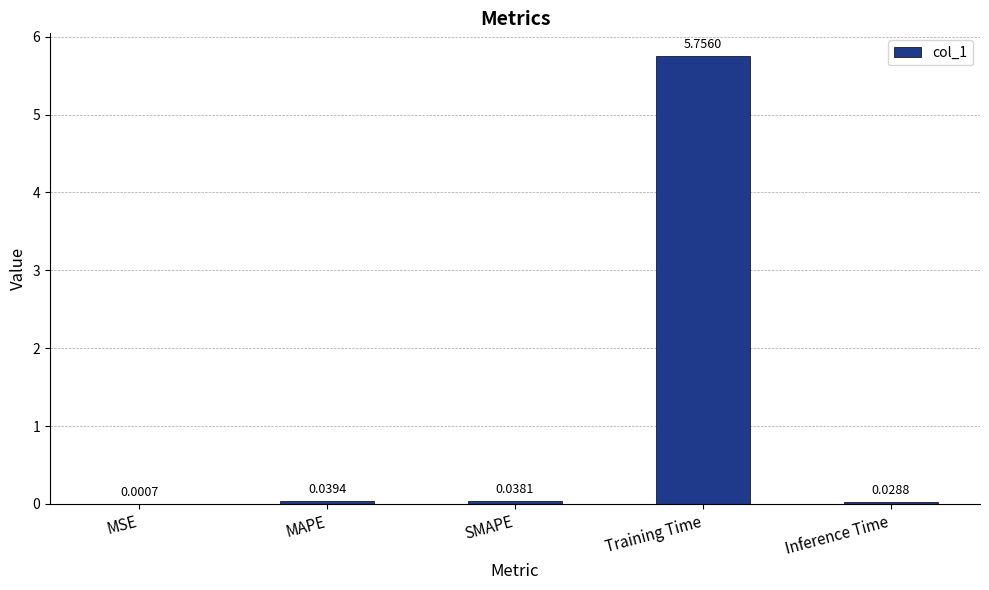

What is the sum of all values?

5.9